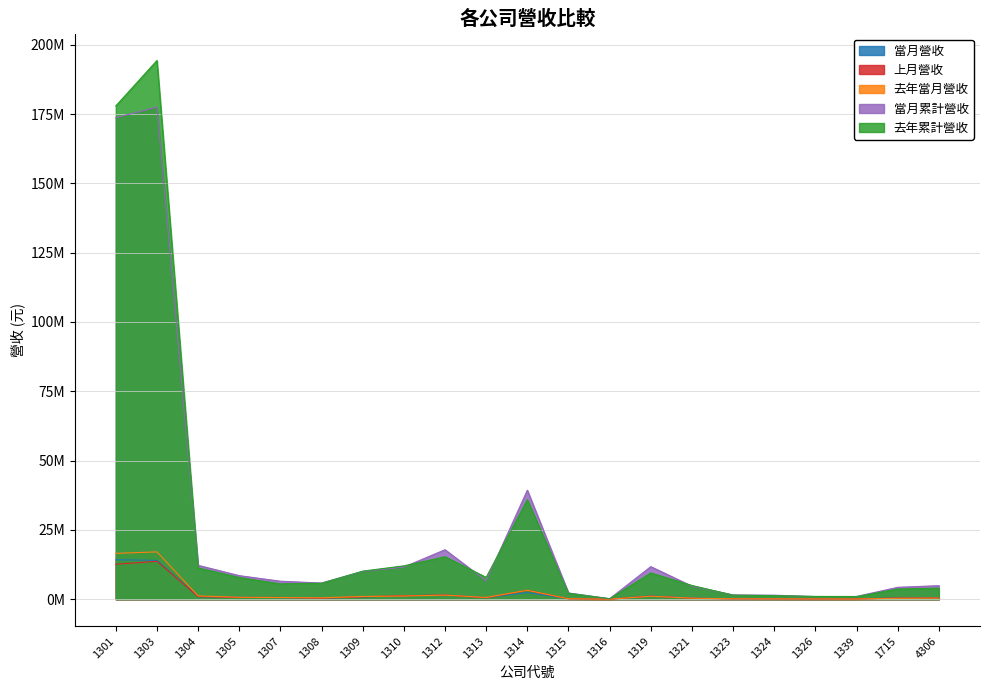

Does the chart have visible grid lines?

Yes